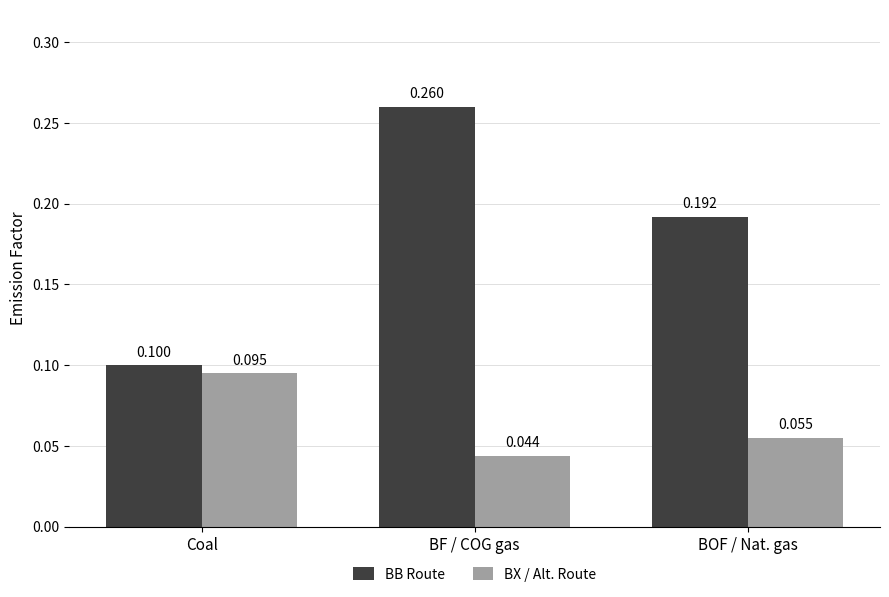

True or false: BB Route has a value of 0.1 at Coal.

True